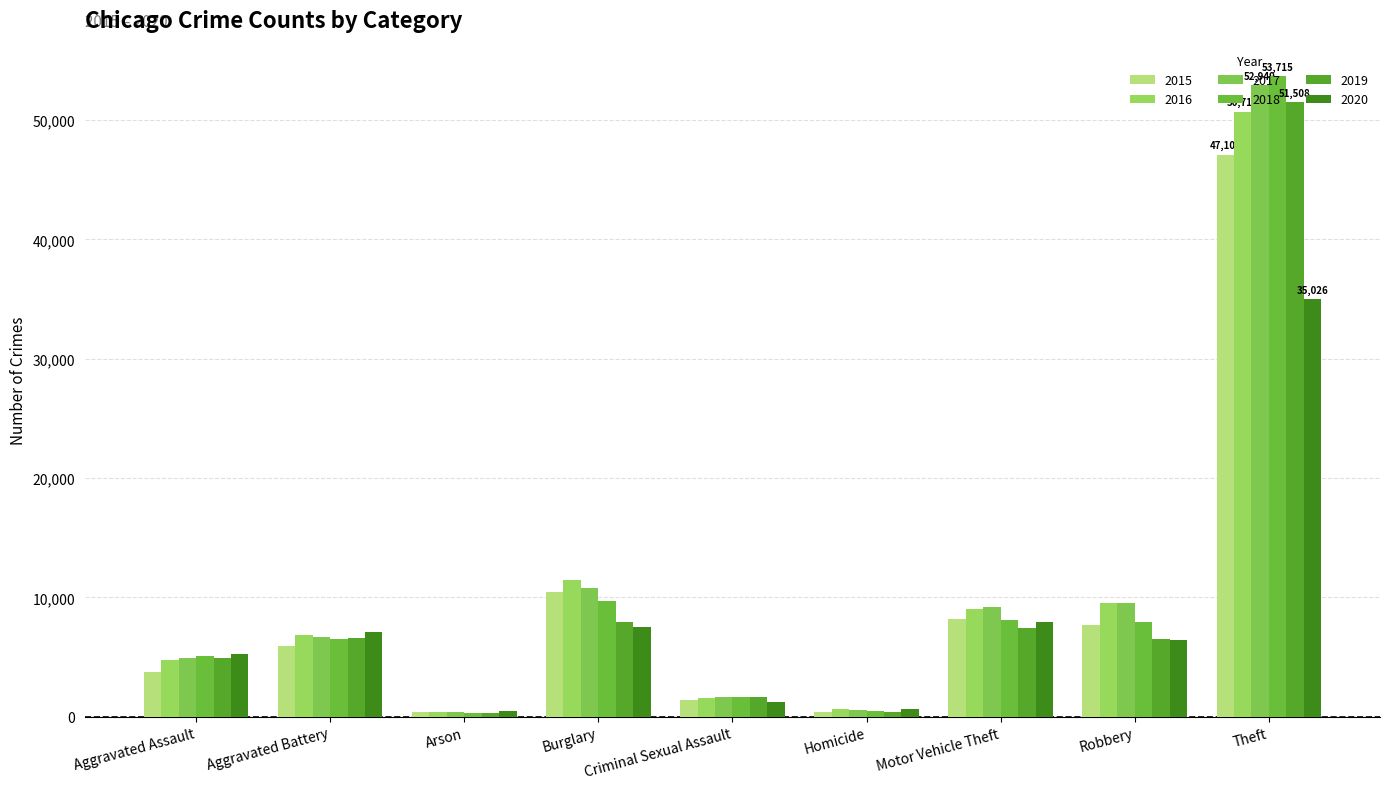

At which category is the sum across all series the highest?

Theft